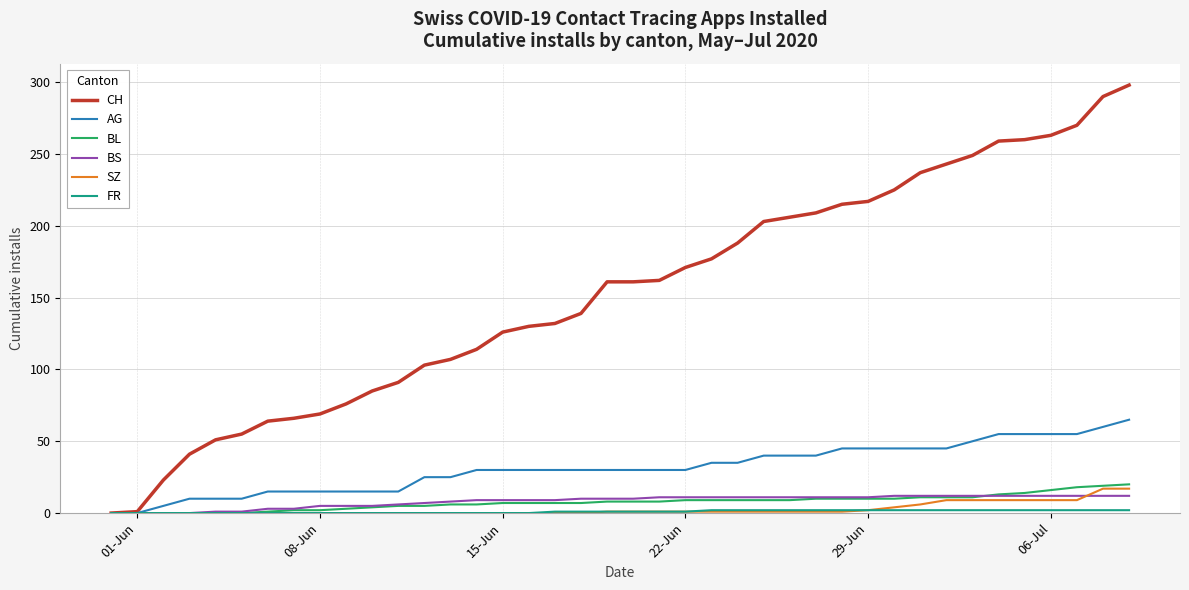

What is the average value of the SZ series?

3